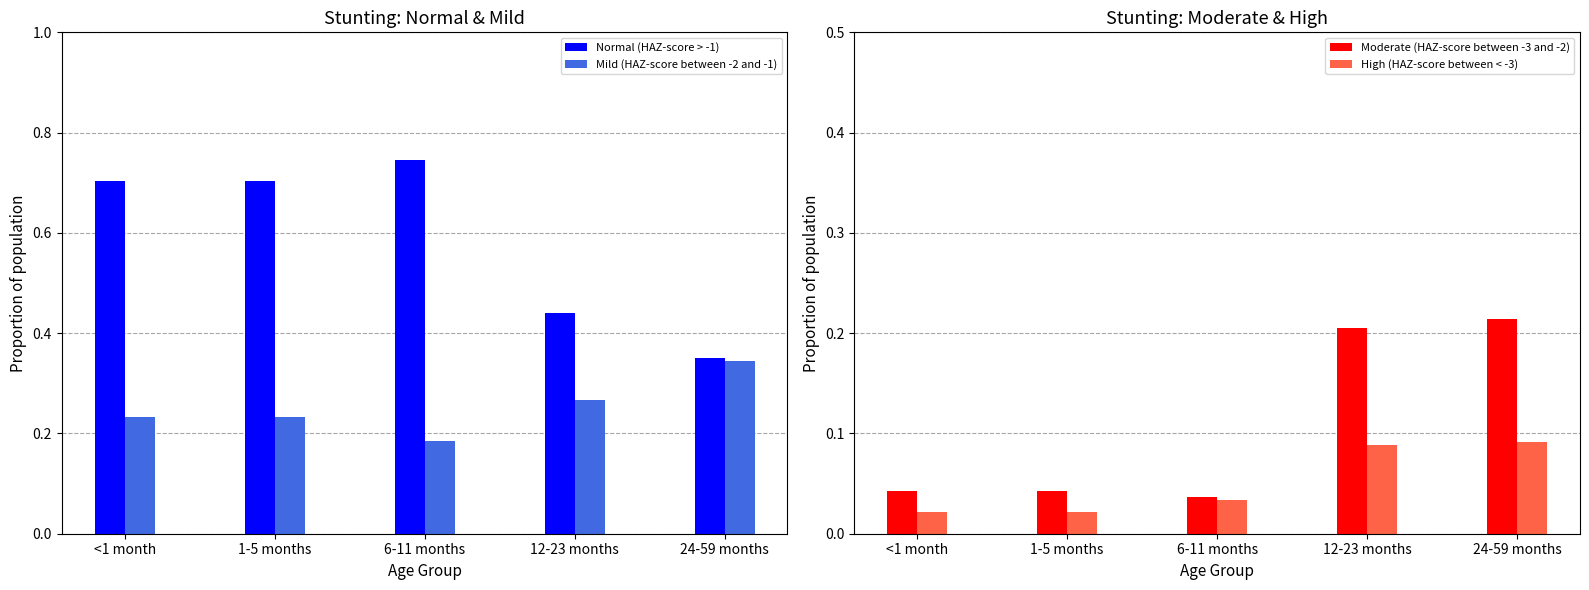

The Moderate (HAZ-score between -3 and -2) series shows 0.2 at 12-23 months. True or false?

True